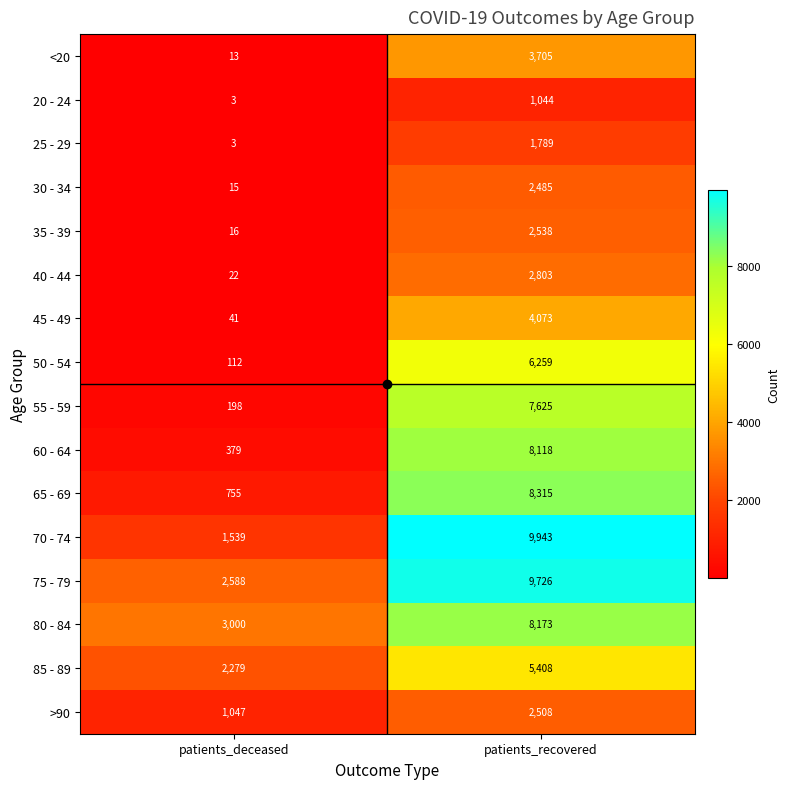

True or false: 25 - 29 has a value of 4 at patients_deceased.

False